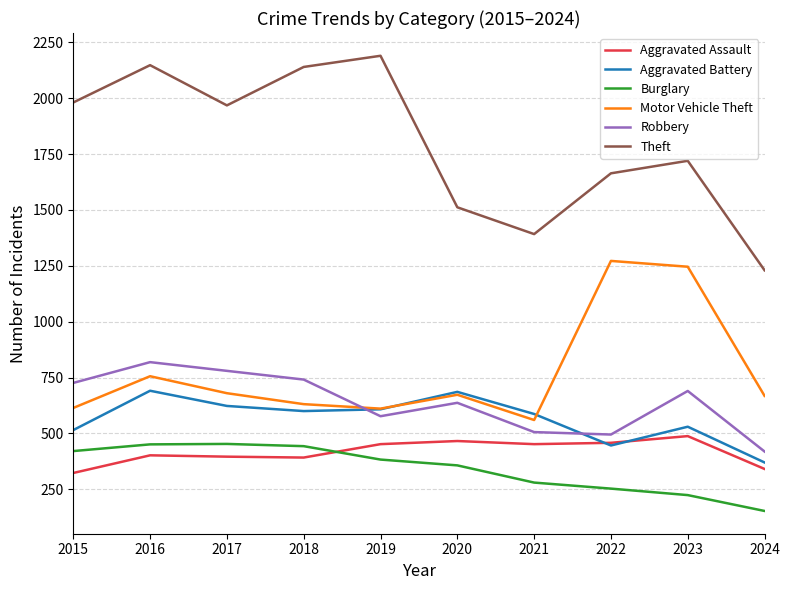

Where does the Motor Vehicle Theft series first go above 673?

2016